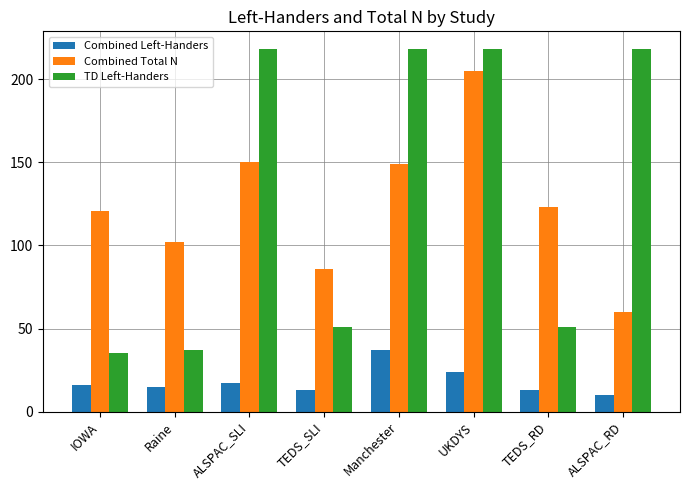

Rank the series at ALSPAC_RD from lowest to highest value.

Combined Left-Handers, Combined Total N, TD Left-Handers